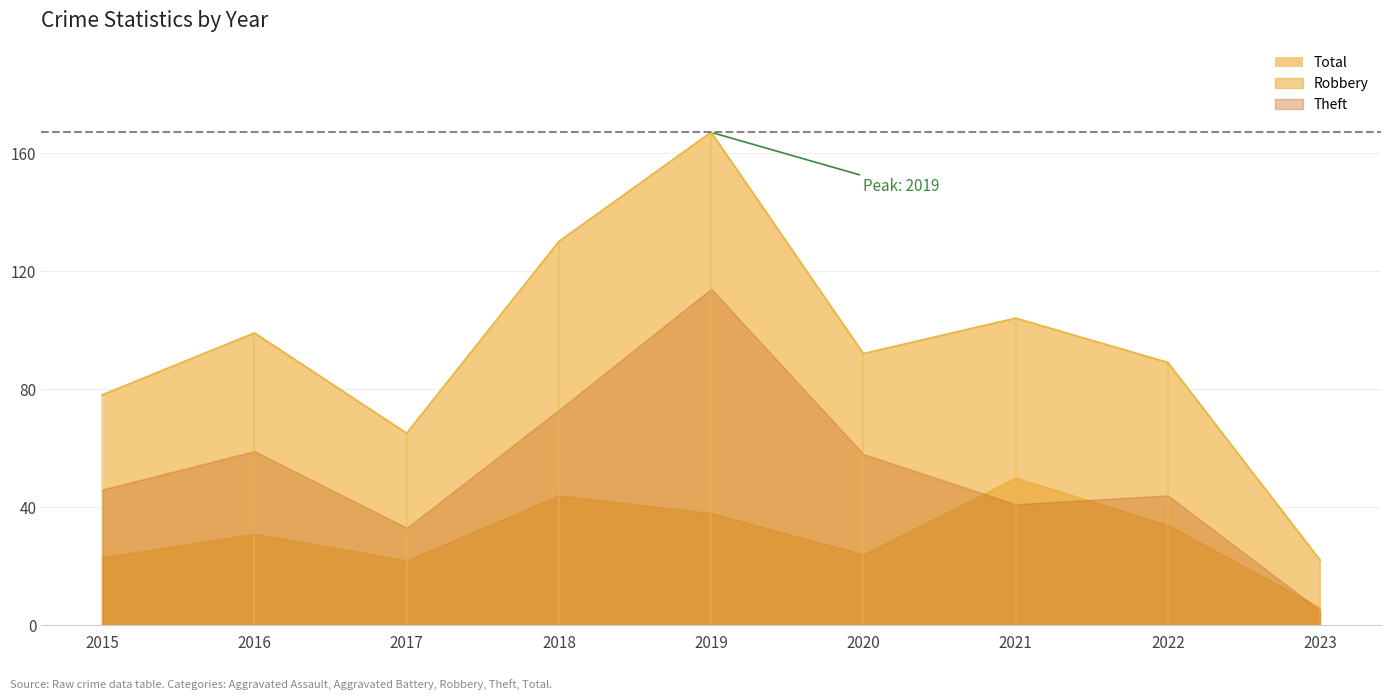

How many data points does each series have?

9